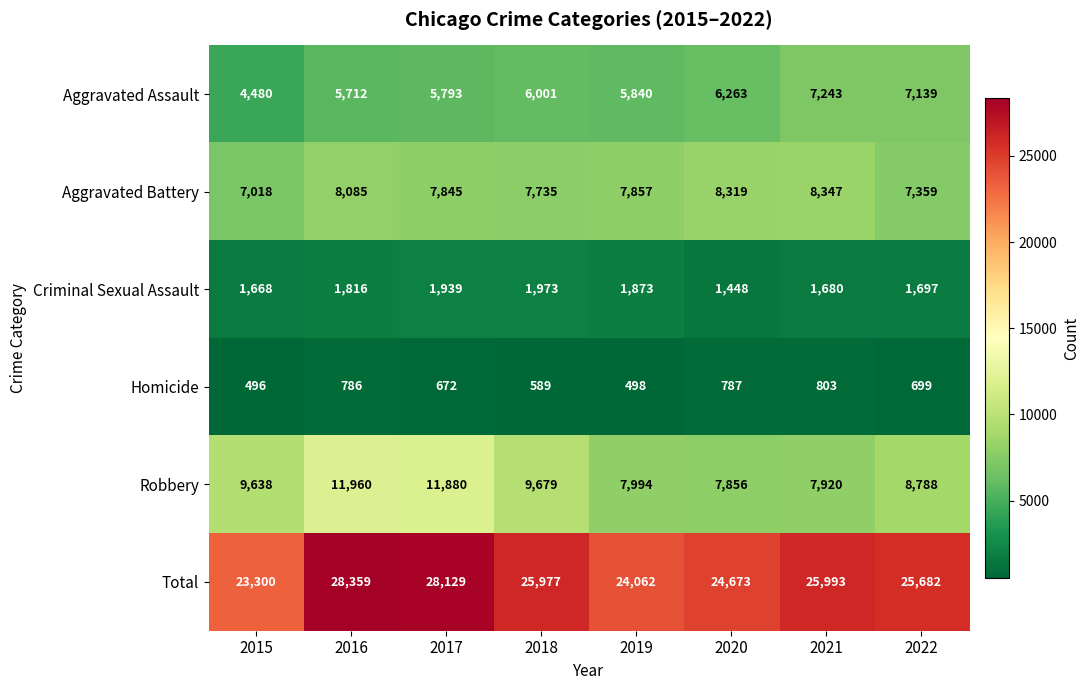

How many distinct data groups are displayed?

6